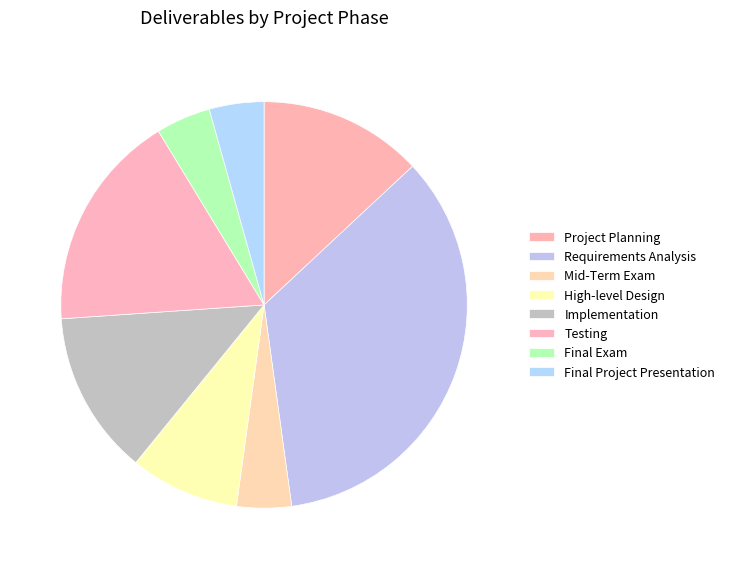

What portion of the pie excludes Mid-Term Exam?

95.7%